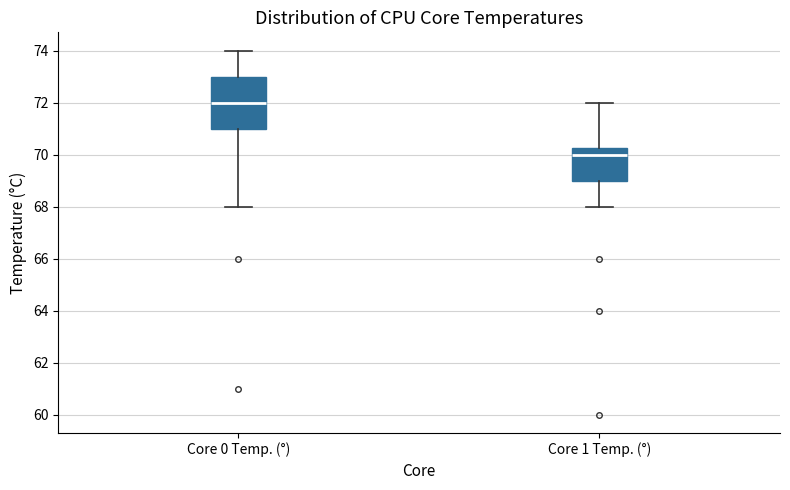

Which box is the tallest, from its lower edge to its upper edge?

Core 0 Temp. (°)